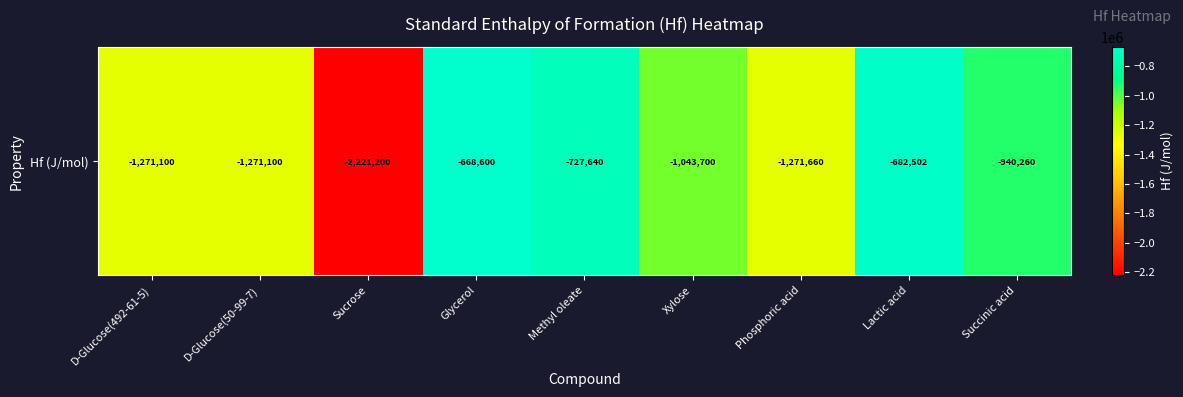

Which label corresponds to the largest value in the chart?

Glycerol